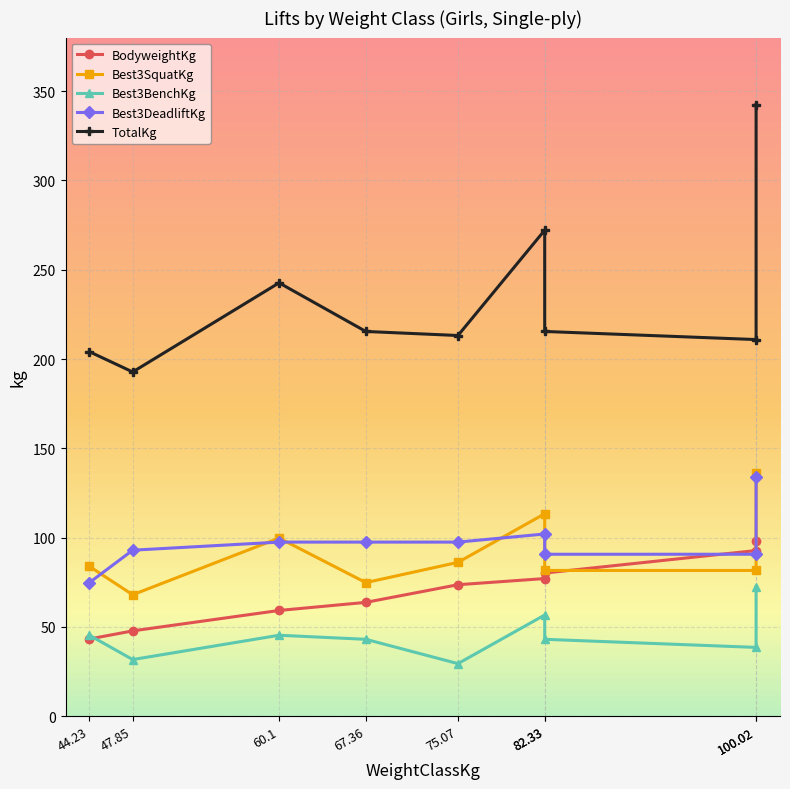

How many values in the Best3DeadliftKg series exceed 97?

5